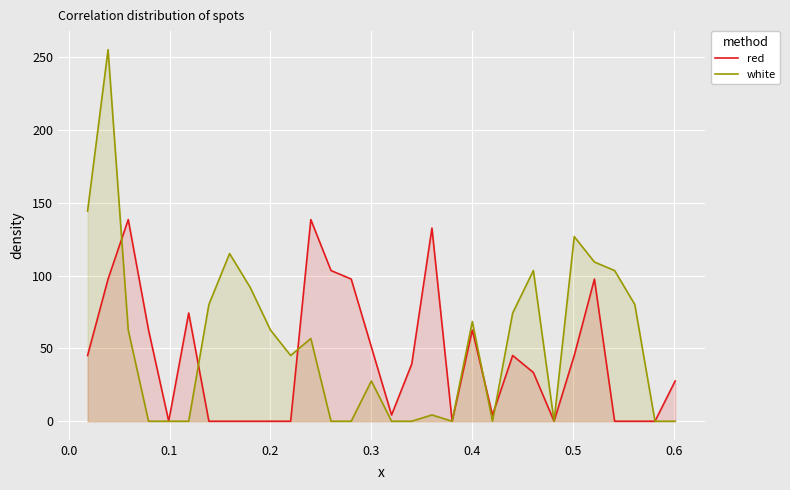

Which series has the largest range (max minus min)?

white